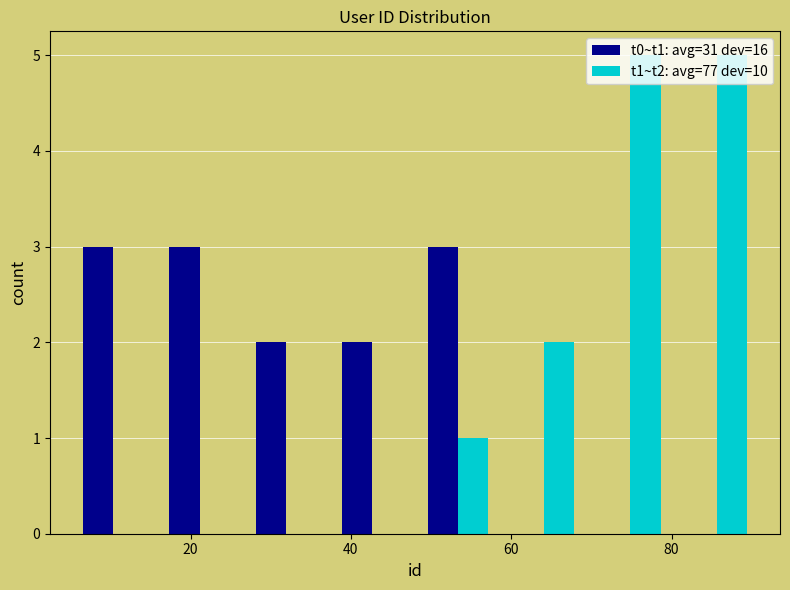

What is the height of the t1~t2: avg=77 dev=10 bar covering 48 to 58 on the x-axis? Neither the bar edges nor the heights are printed on the chart, so give them approximately, as read against the axes.

1